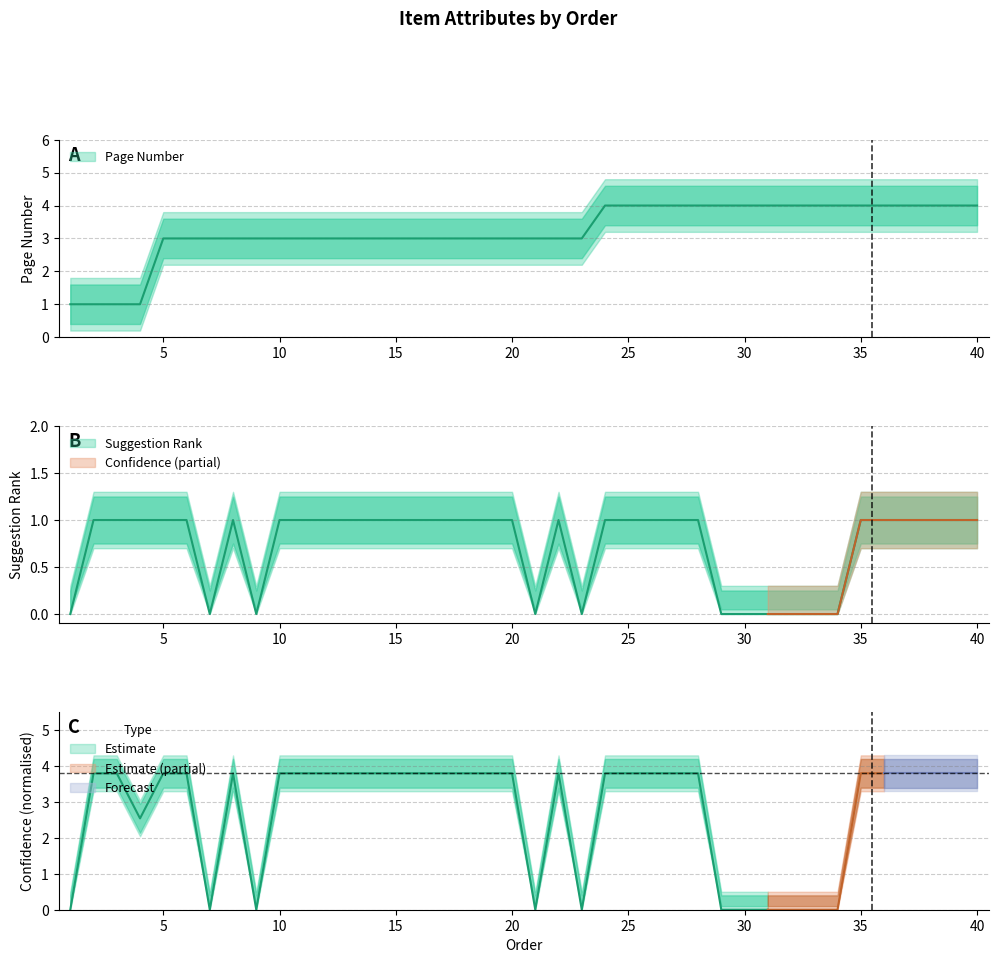

Which series has the largest total across all categories?

Page Number